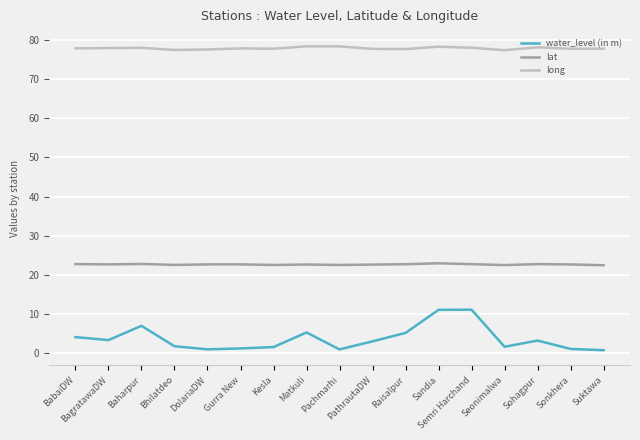

True or false: lat and water_level (in m) cross at least once.

False